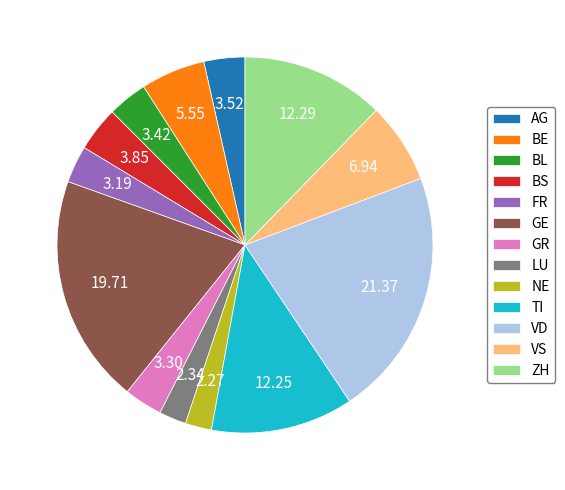

Is there a majority slice in this chart?

No